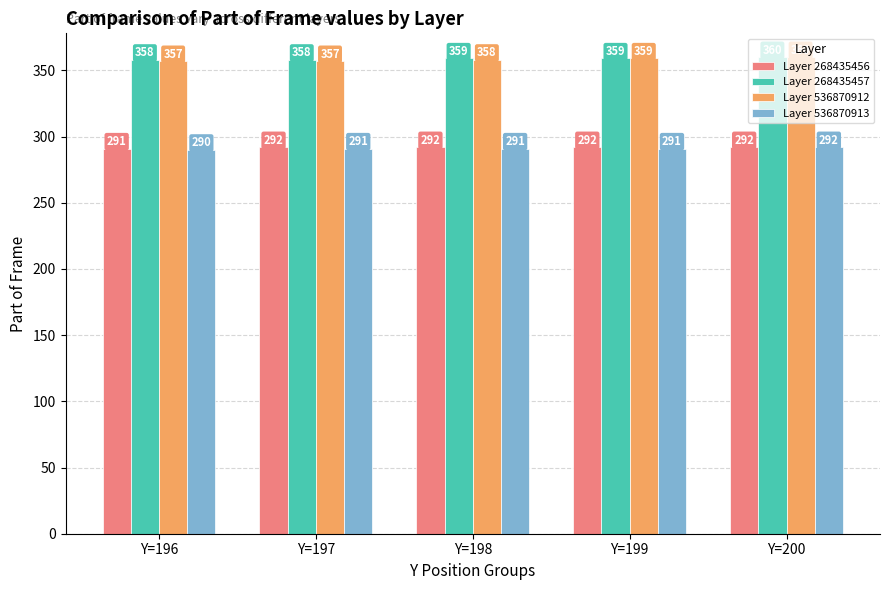

At Y=197, list the series in order from largest to smallest.

Layer 268435457, Layer 536870912, Layer 268435456, Layer 536870913